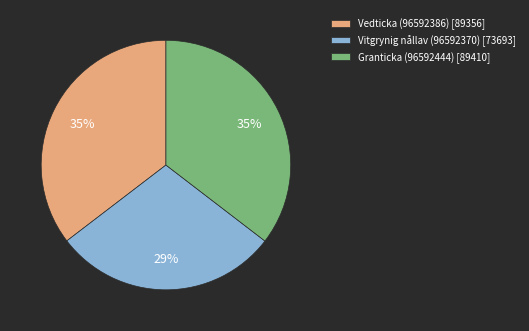

The Granticka (96592444) slice represents 46% of the pie. True or false?

False